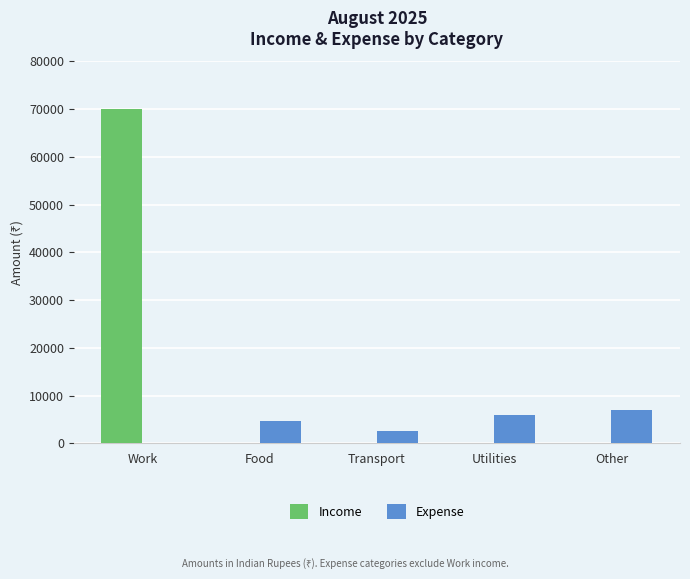

Which series changed the most between Work and Other?

Income